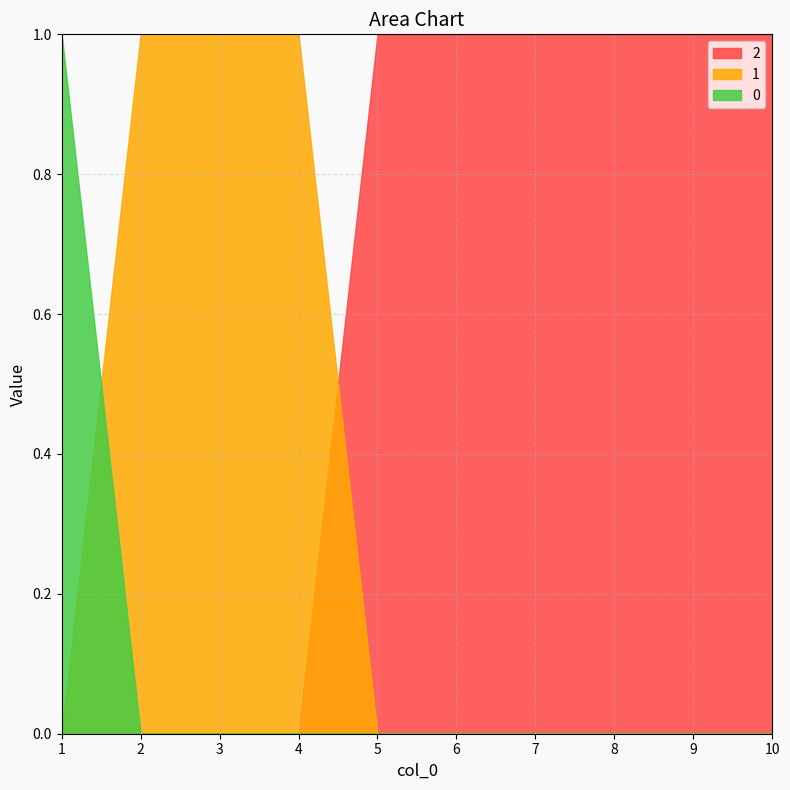

List the series in order of their overall mean, lowest first.

0, 1, 2